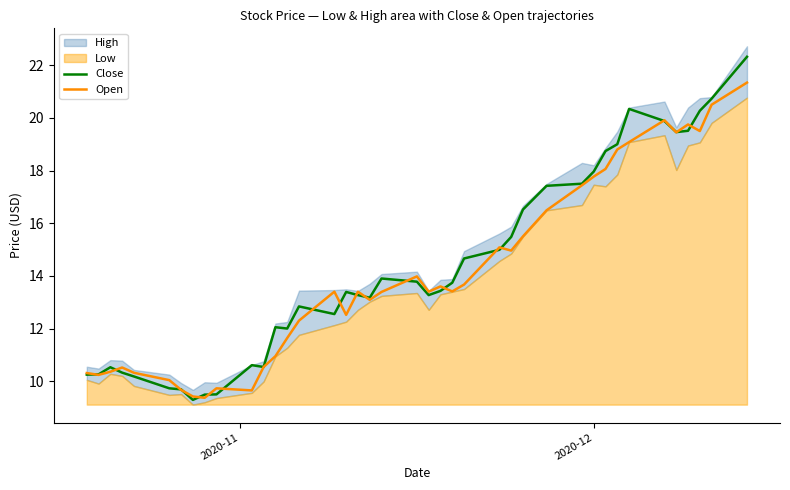

What is the highest value of the Open series?

21.3